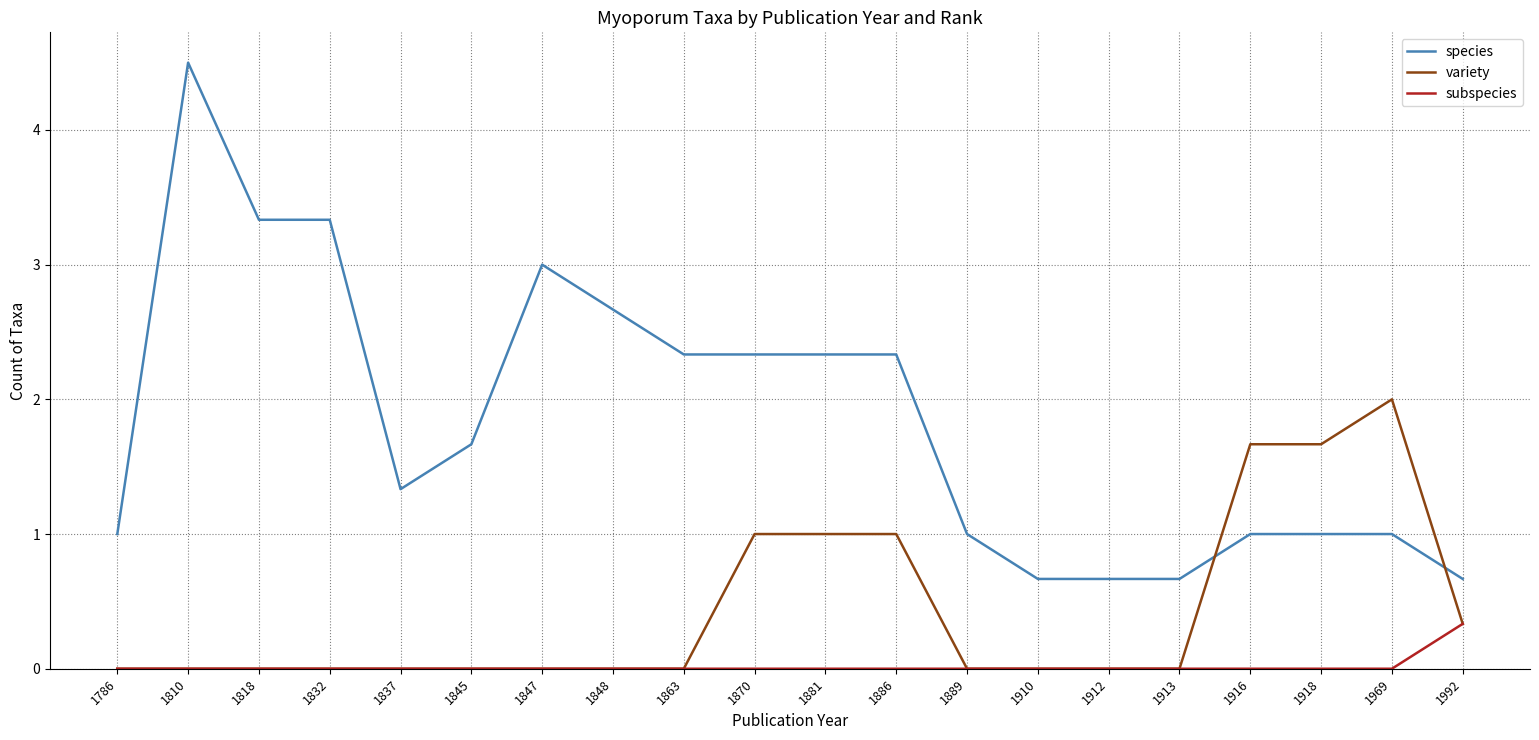

Which series has the widest spread of values?

species